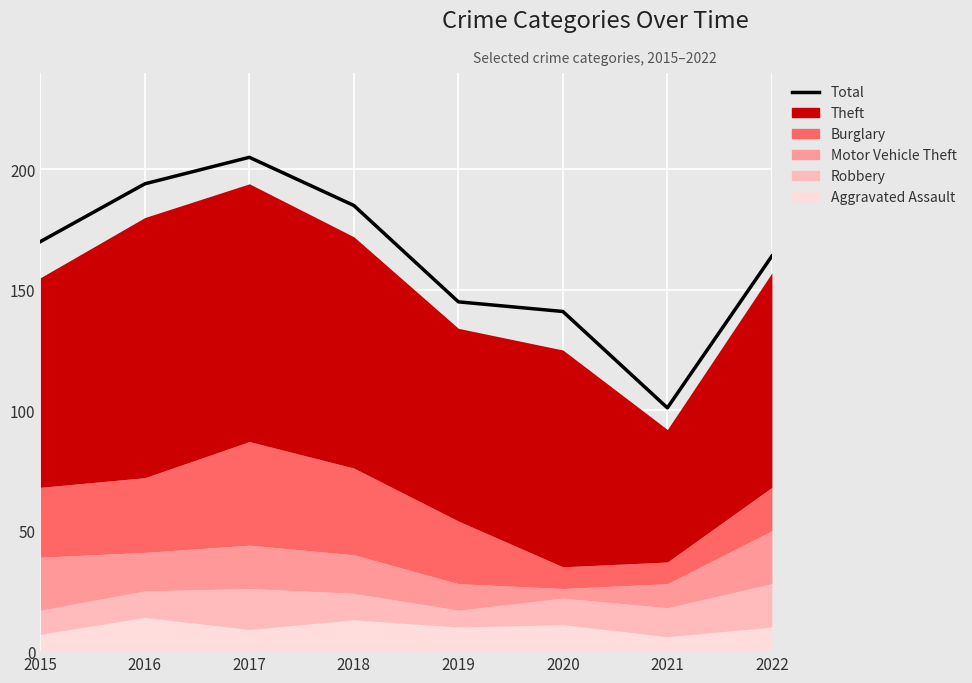

Where does the data first go above 170?

2016